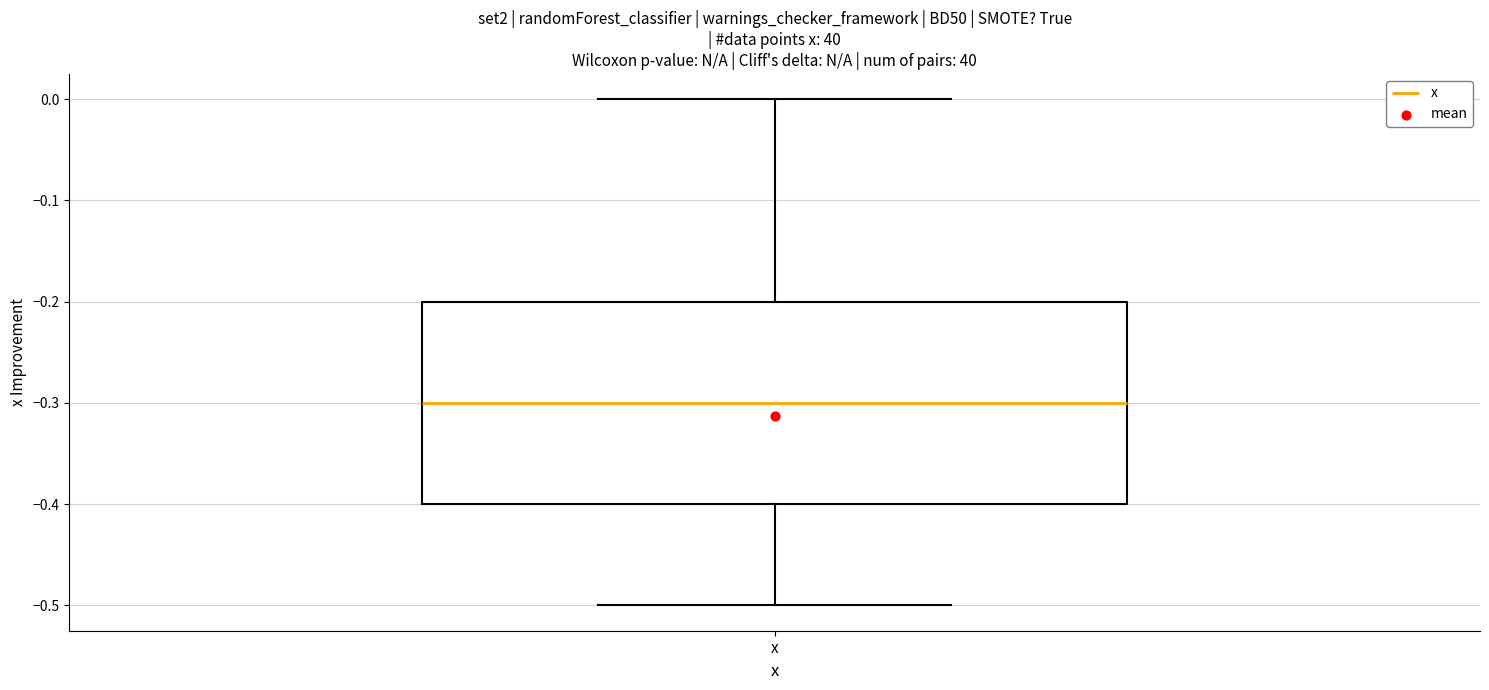

Where does the median line of the box for x sit on the y-axis? The values are not printed on the chart, so give them approximately, as read against the axis.

-0.3